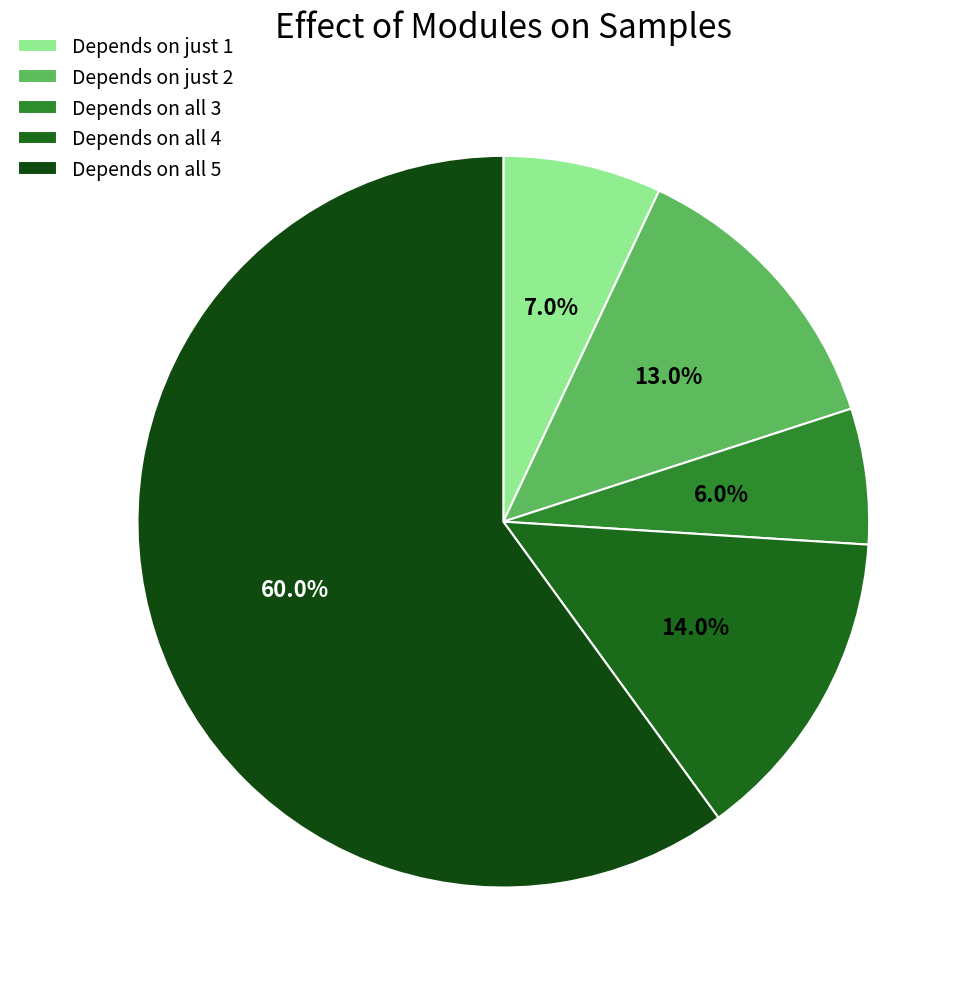

Count the number of slices in the pie.

5